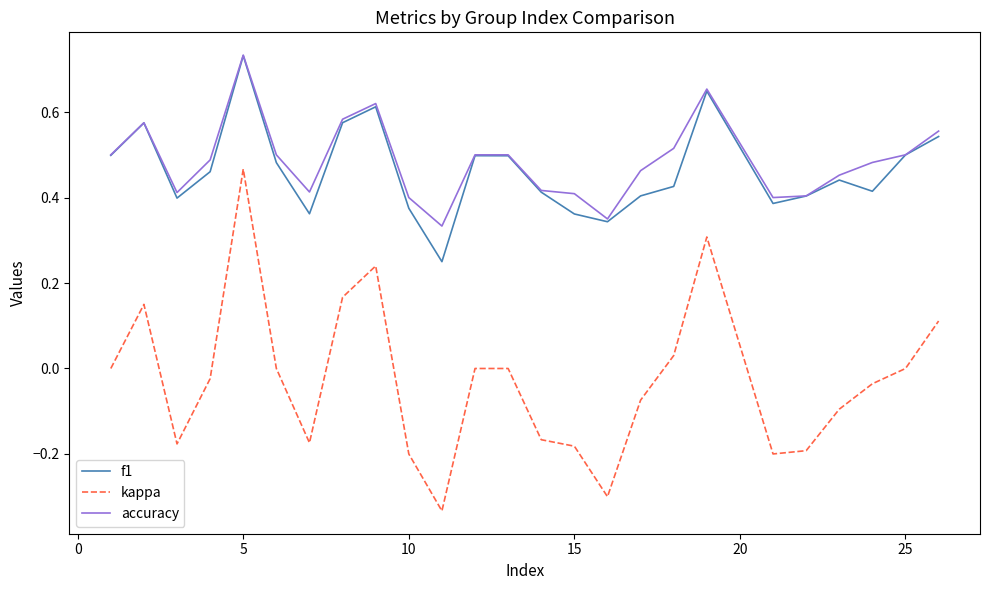

True or false: f1 and kappa cross at least once.

False